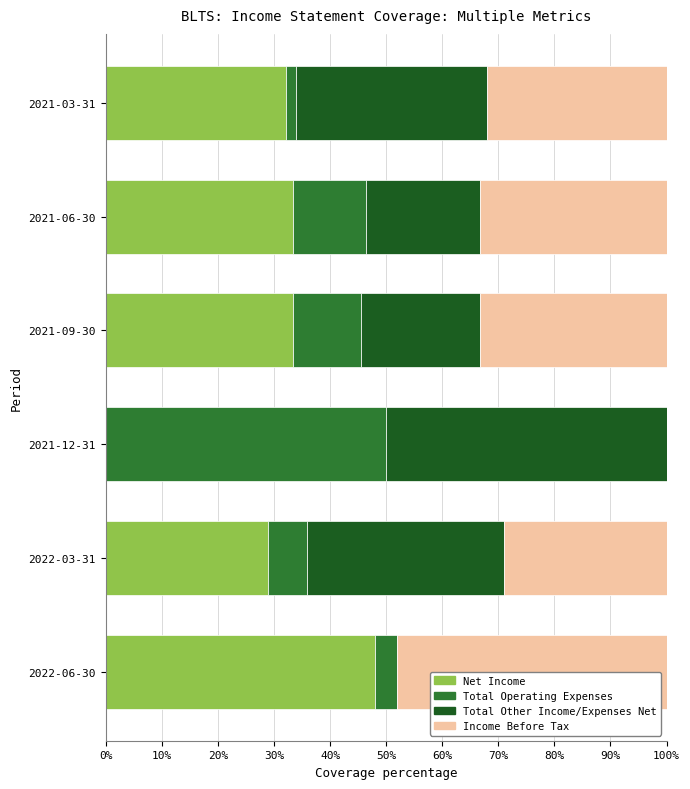

The value of Net Income at 2021-03-31 is 32.1. True or false?

True